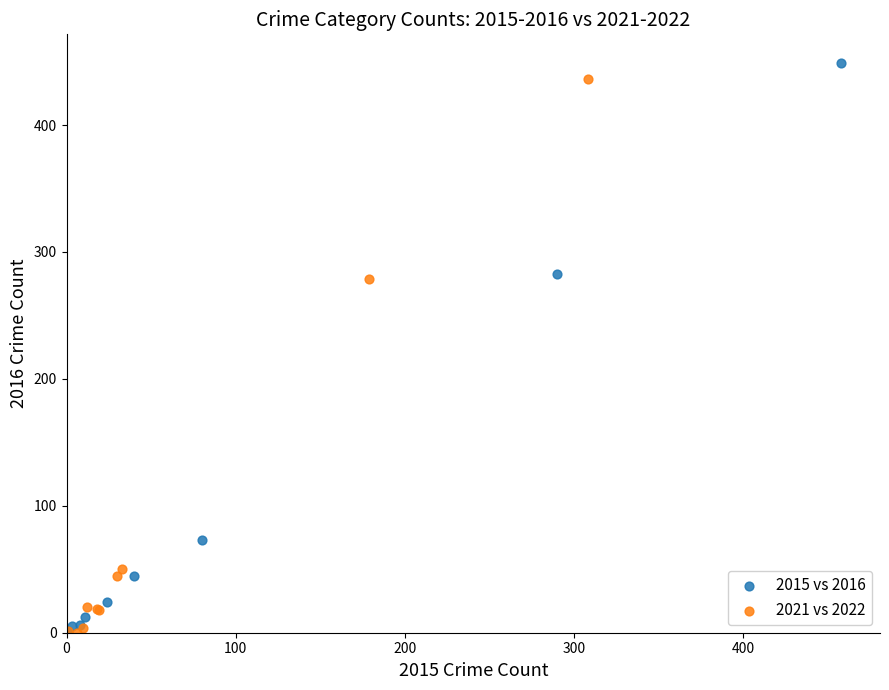

Which series has the largest Y range (max minus min)?

2015 vs 2016